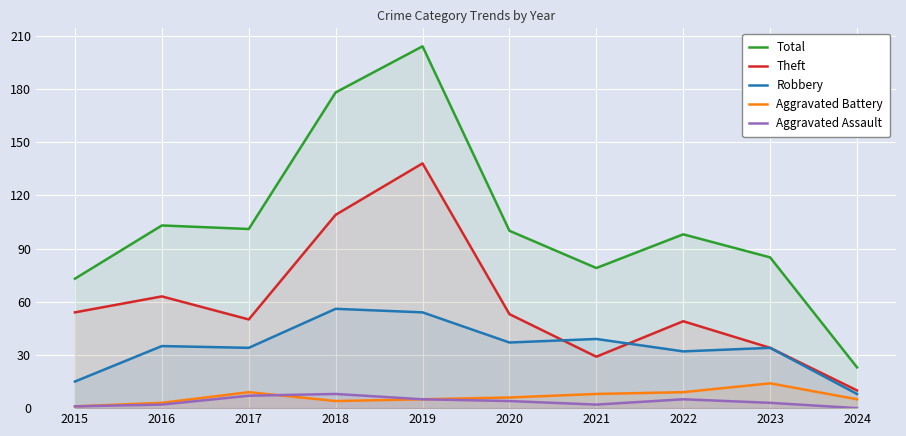

Where does the Robbery series first go above 35?

2018